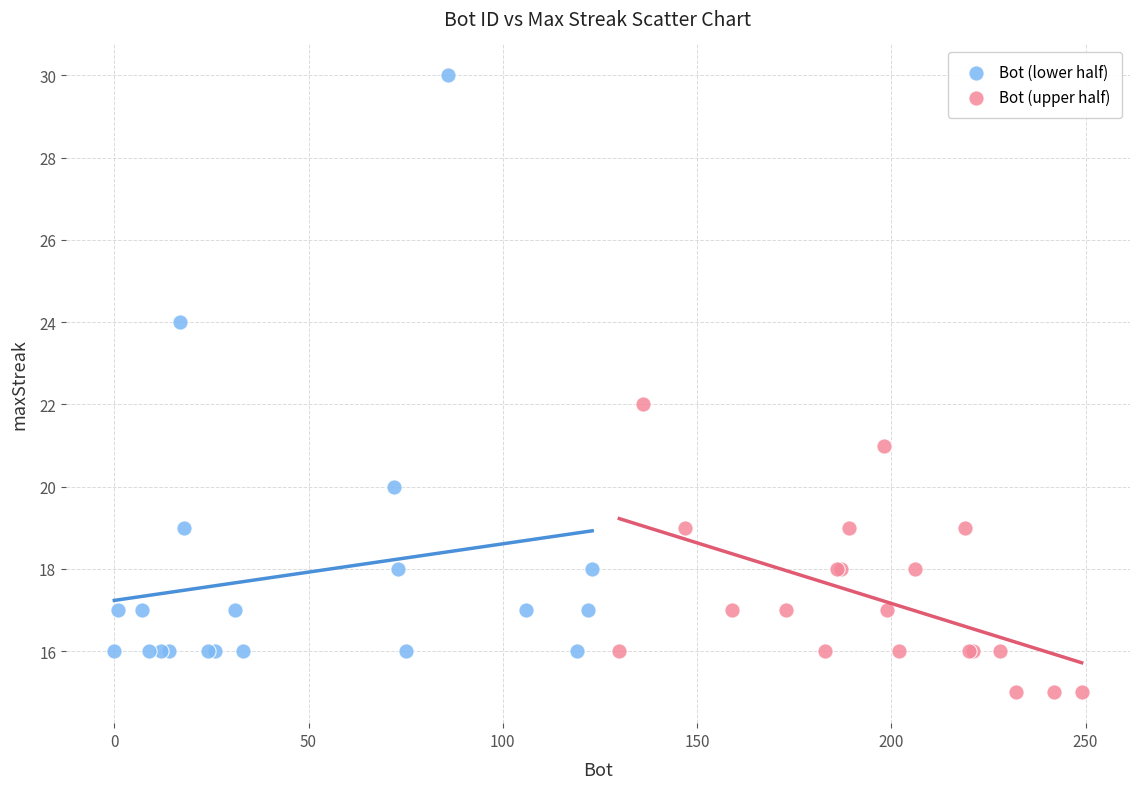

What are all the series names shown in the legend?

Bot (lower half), Bot (upper half)